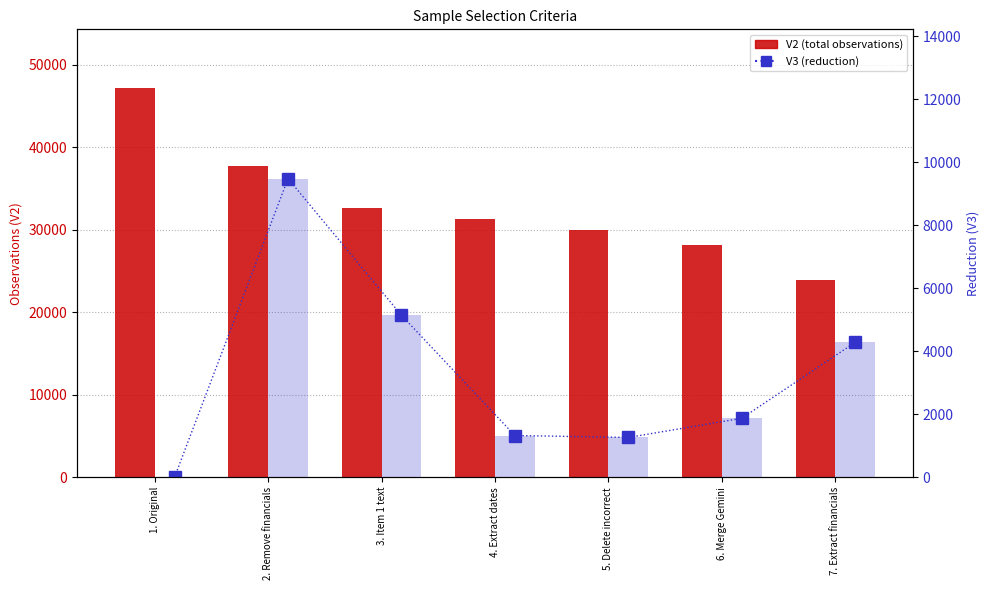

Rank the series by their average value, from highest to lowest.

V2 (total obs), V3 (reduction)